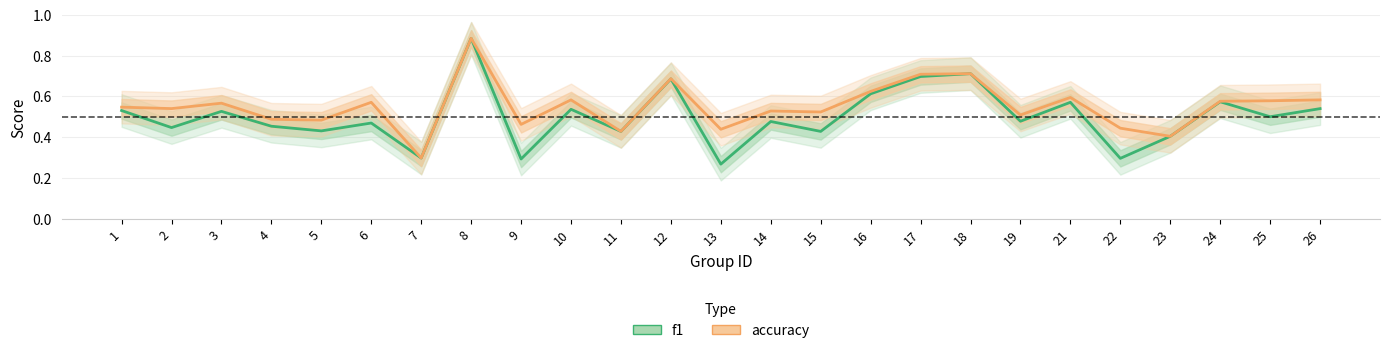

What are all the series names shown in the legend?

f1, accuracy